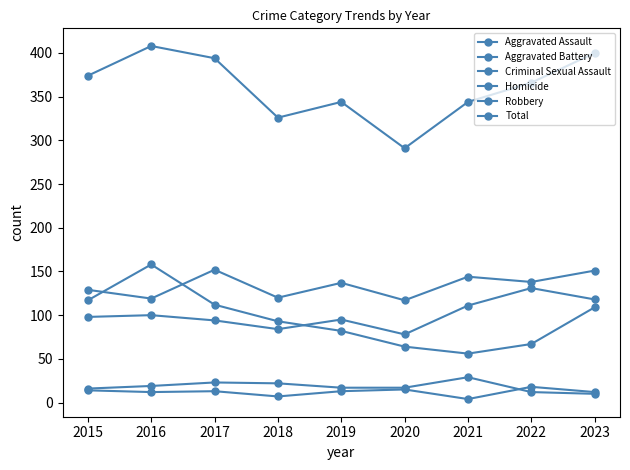

How many categories are shown in the chart?

9